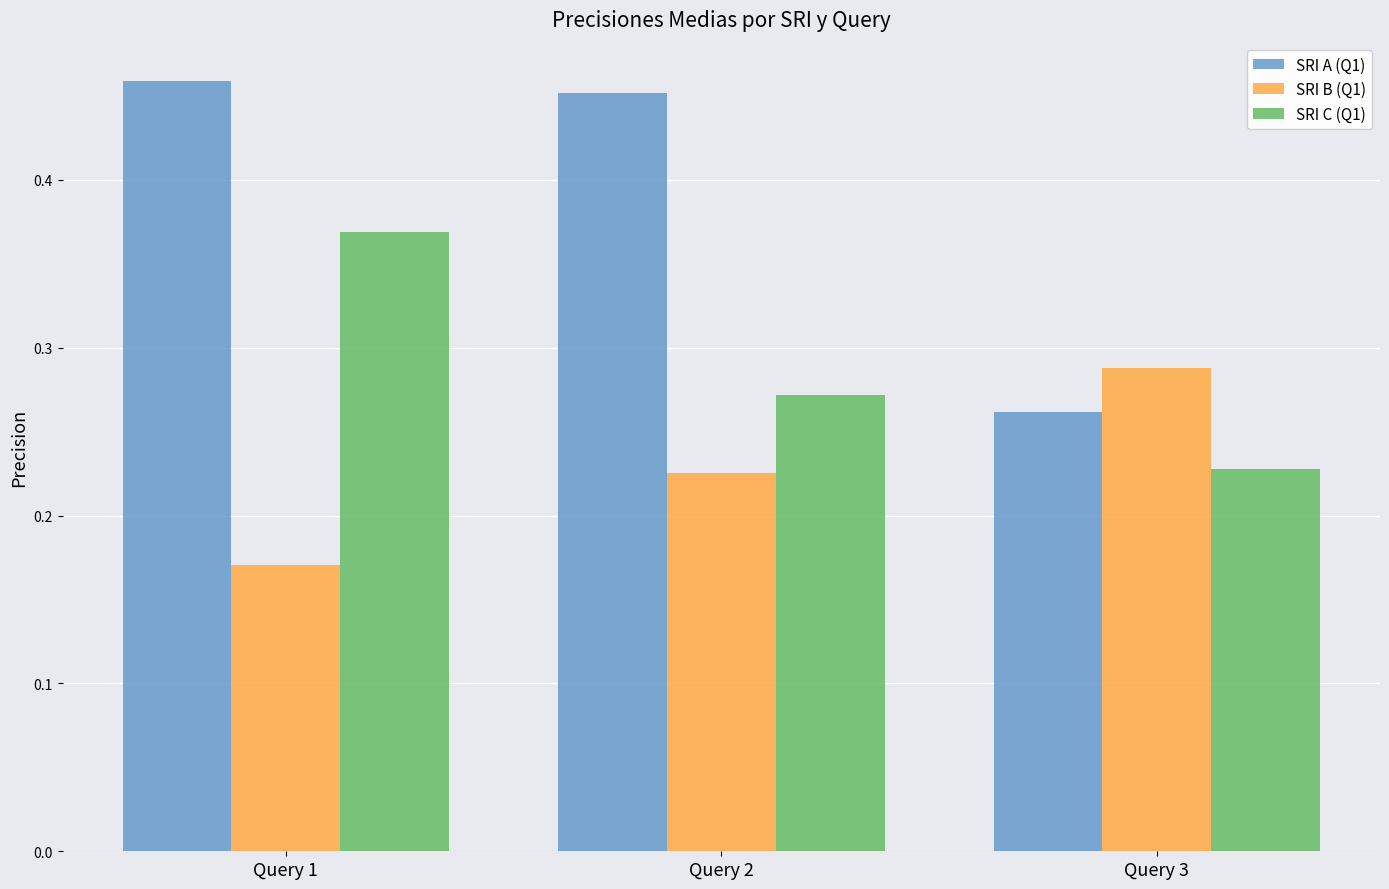

Which series has the widest spread of values?

SRI A (Q1)